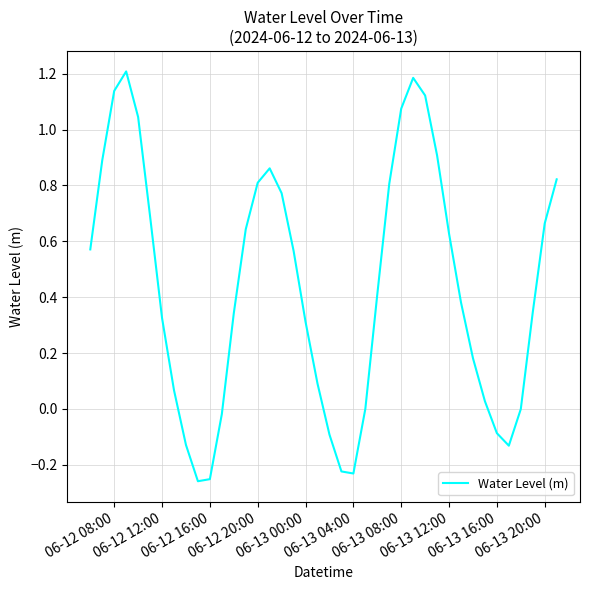

What is the greatest value displayed?

1.2